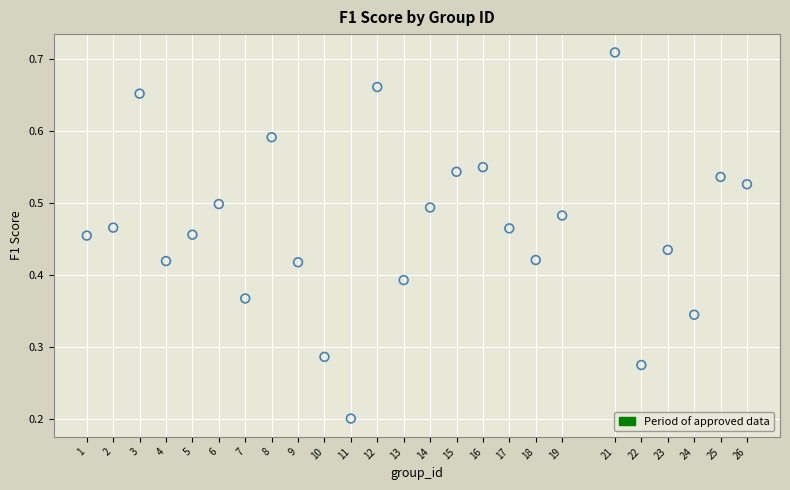

What is the range of X values (max minus min)?

25.0